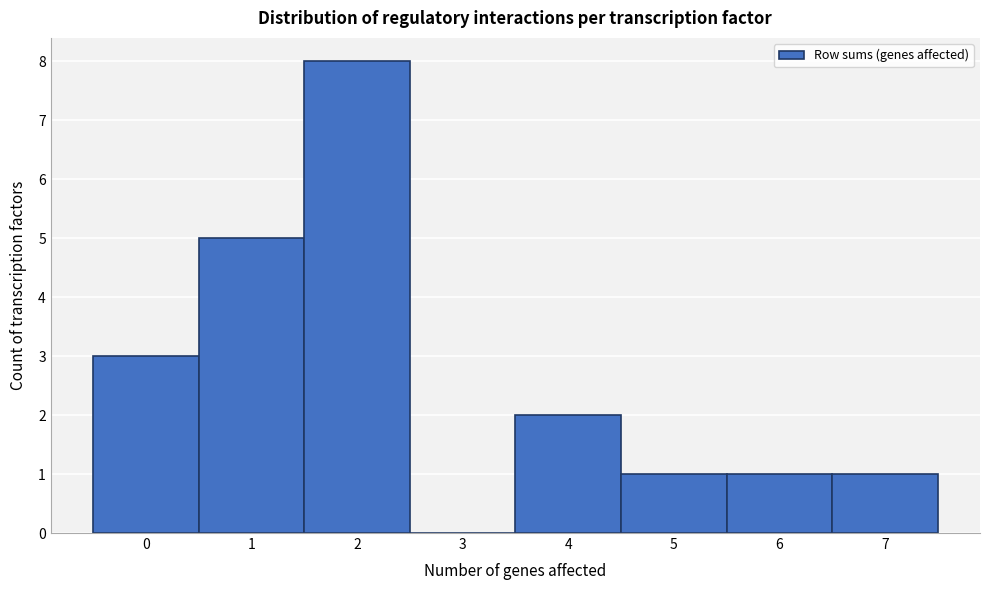

Reading left to right, list every bar in this chart as the range it spans on the x-axis followed by its height. The values are not printed on the chart, so give them approximately, as read against the axis.

-0.5 to 0.5: 3
0.5 to 1.5: 5
1.5 to 2.5: 8
2.5 to 3.5: 0
3.5 to 4.5: 2
4.5 to 5.5: 1
5.5 to 6.5: 1
6.5 to 7.5: 1